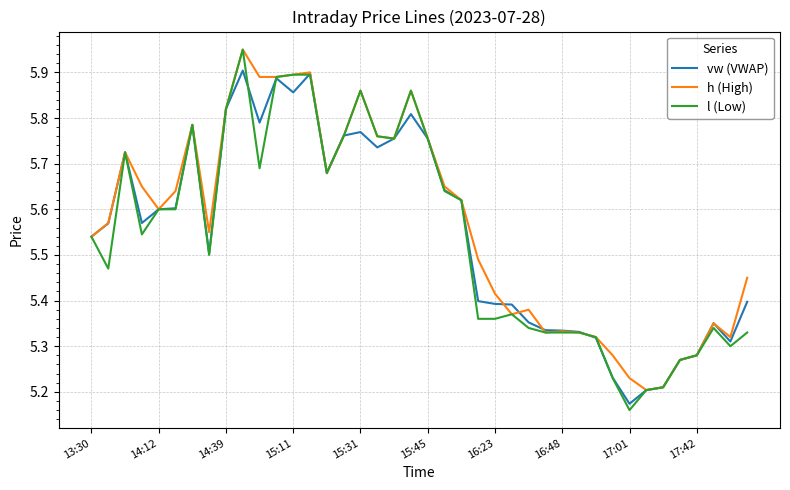

Which series has the largest range (max minus min)?

l (Low)